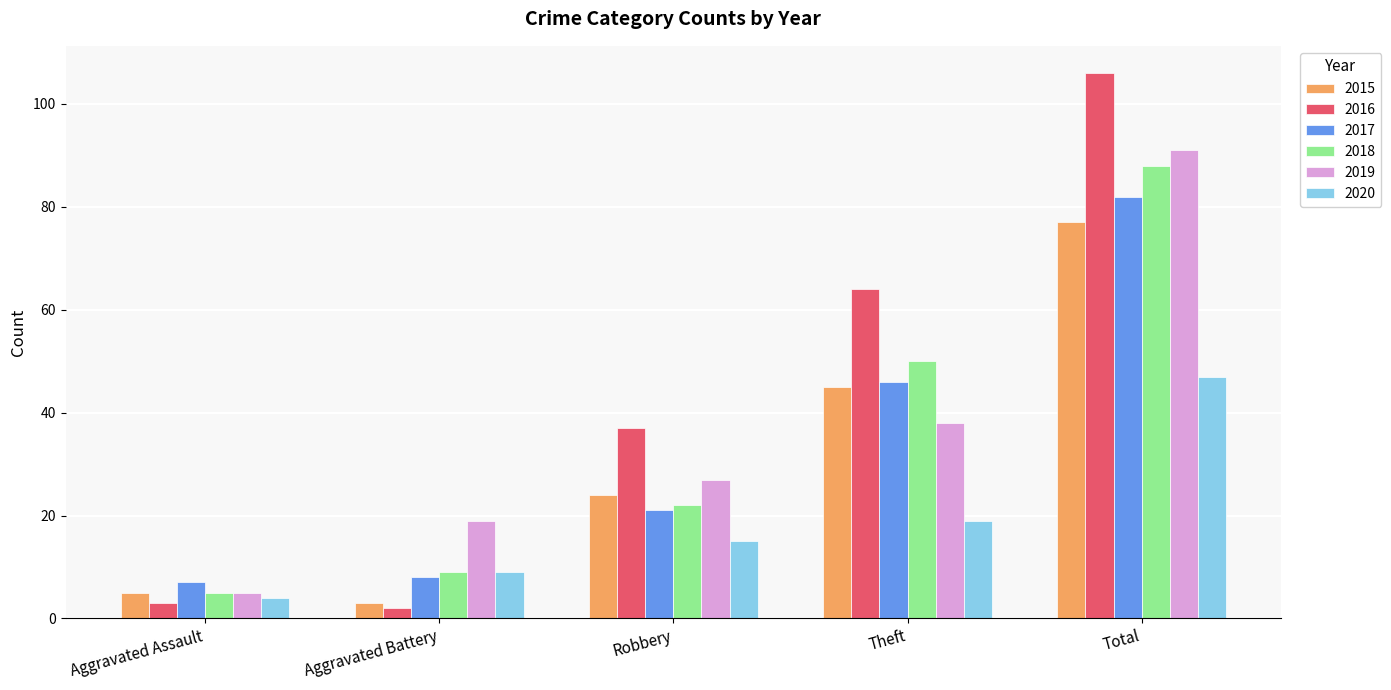

Which series has the largest total across all categories?

2016